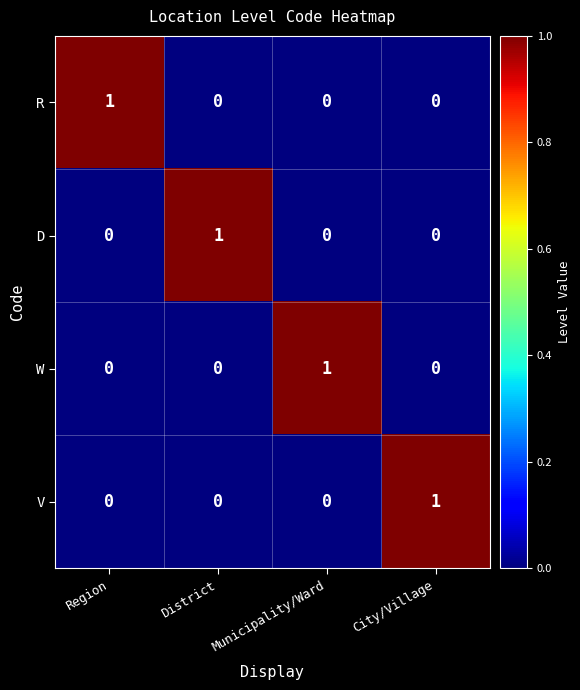

The value of W at District is 0. True or false?

True